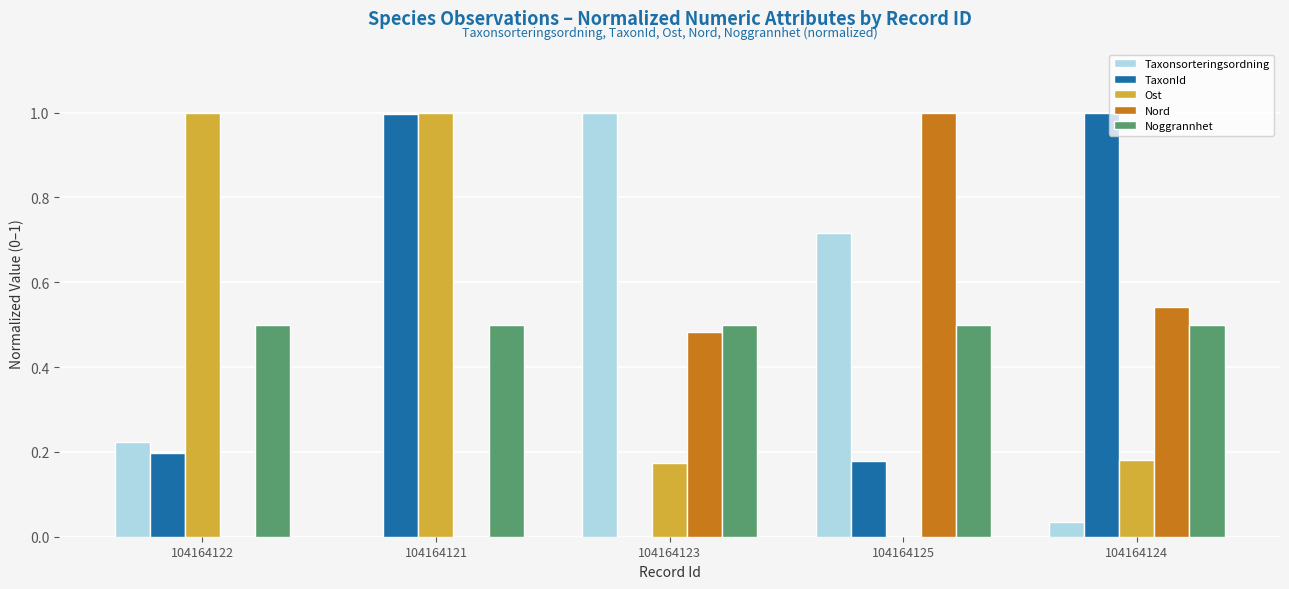

Which series changed the most between 104164123 and 104164124?

TaxonId